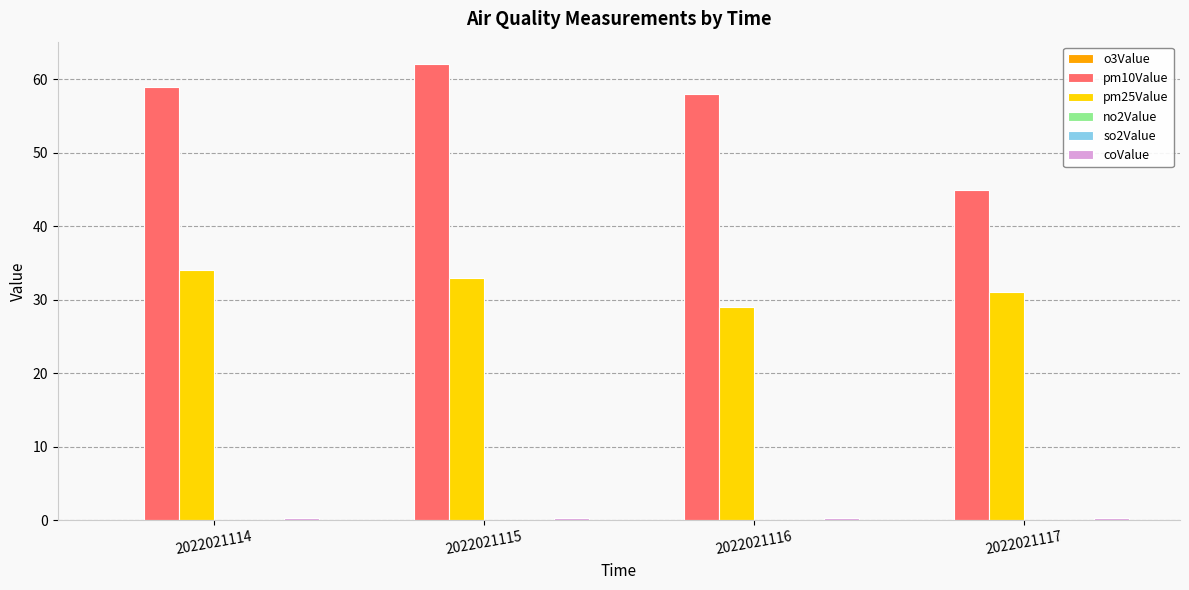

Which series has the largest range (max minus min)?

pm10Value